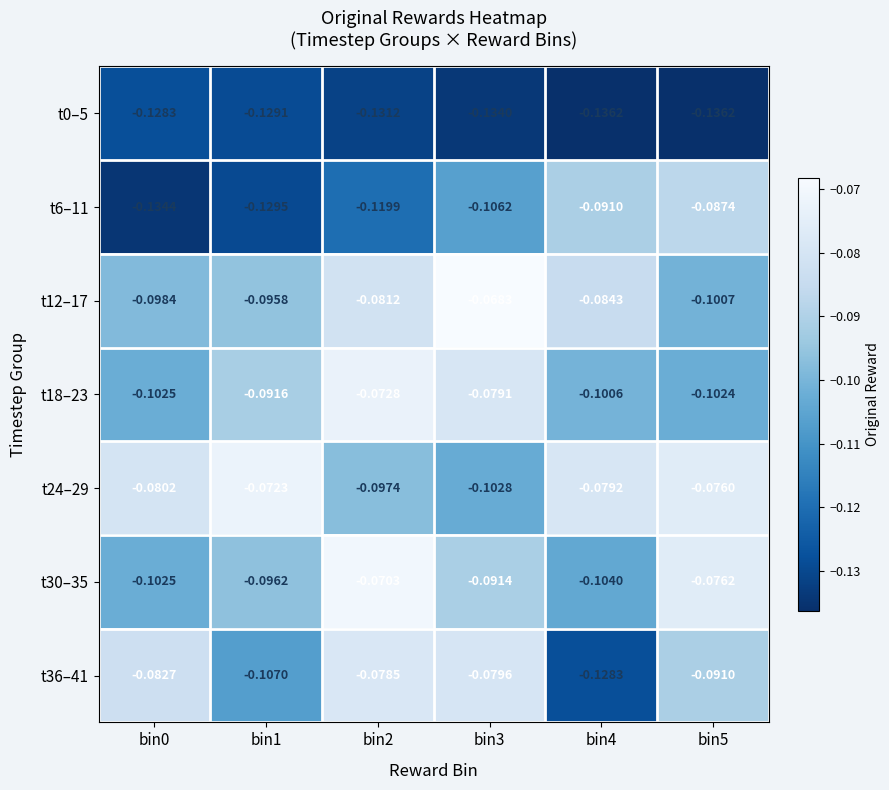

At which category is the sum across all series the highest?

bin2